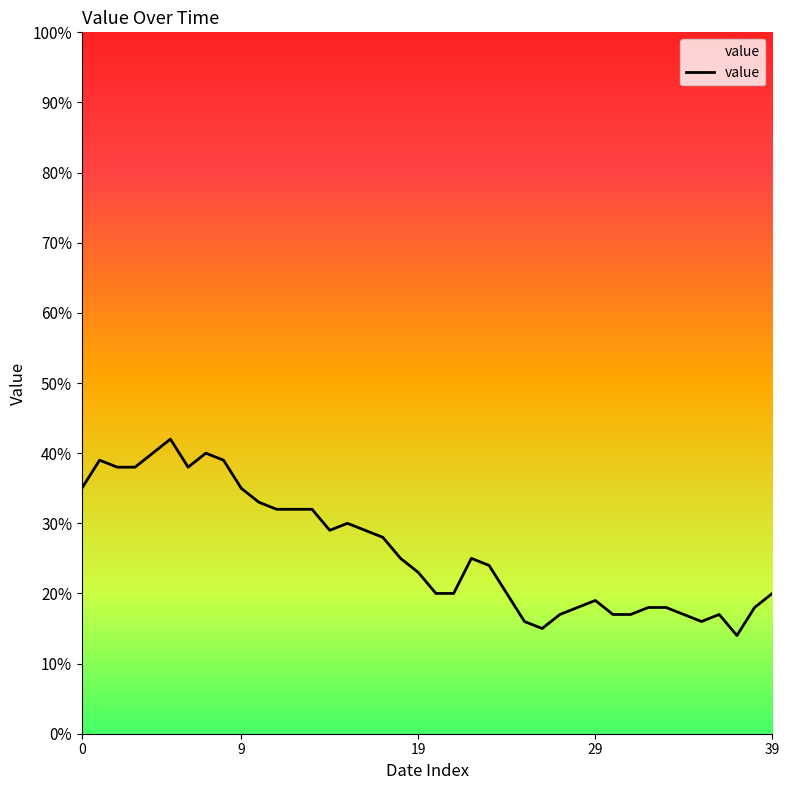

What is the difference between the second highest and minimum values?

26